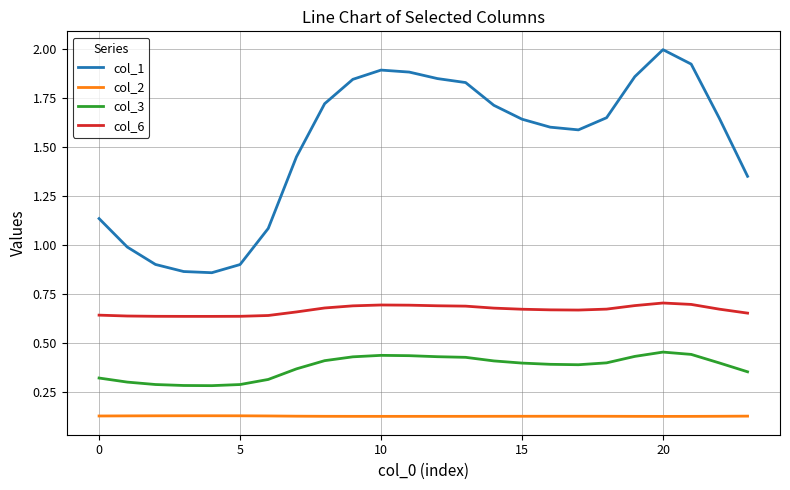

Which series has the largest total across all categories?

col_1